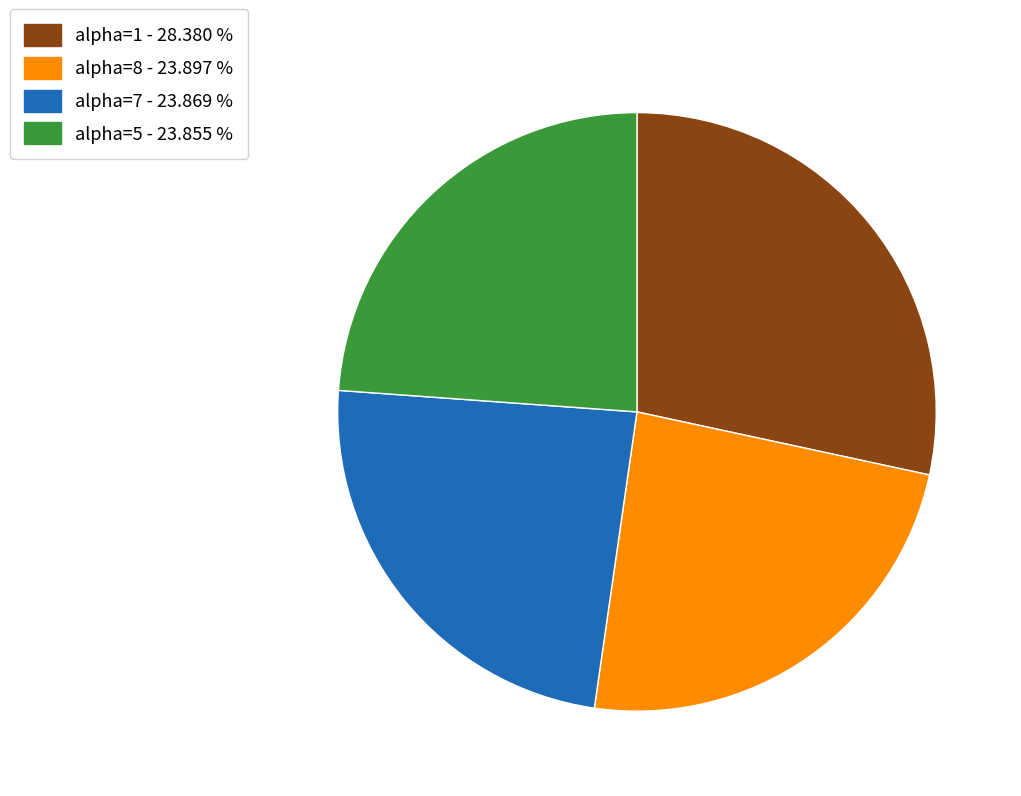

Which slice is the largest?

alpha=1 - 28.380 %